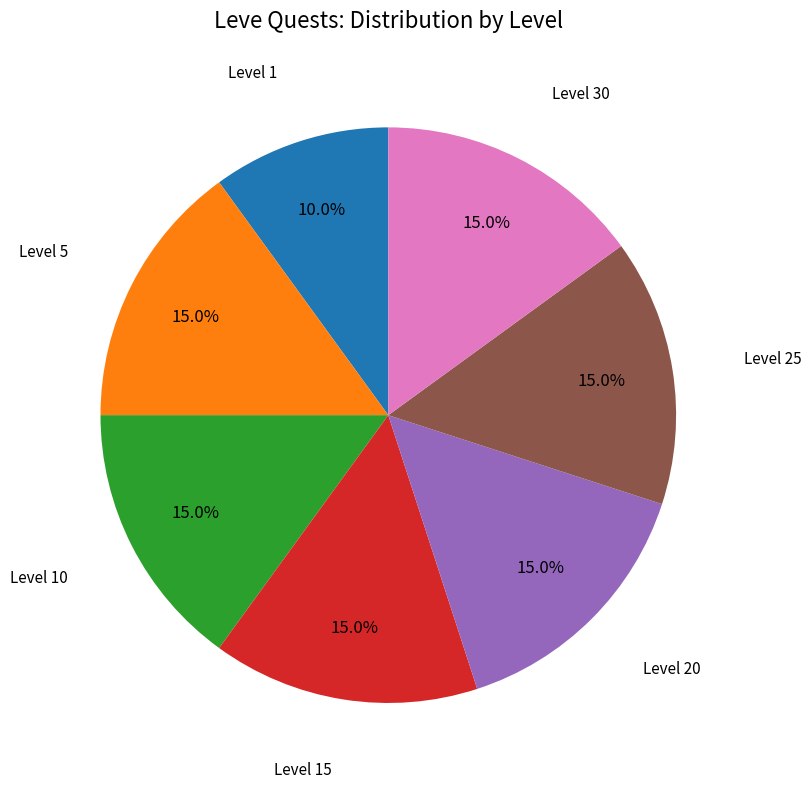

Does any single category account for the majority?

No